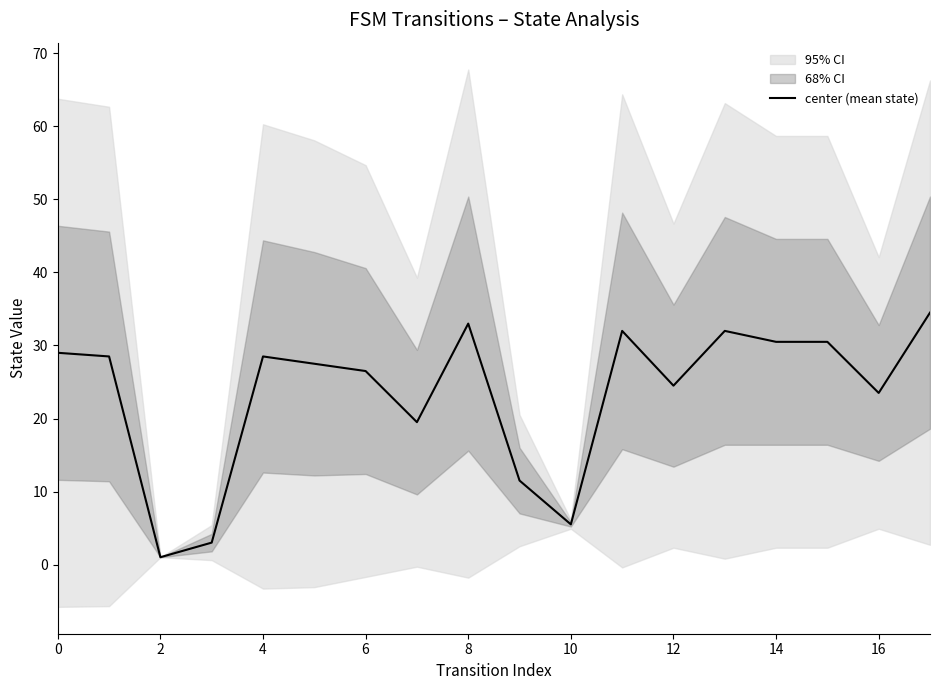

How many points are higher than both their immediate neighbors (excluding endpoints)?

4